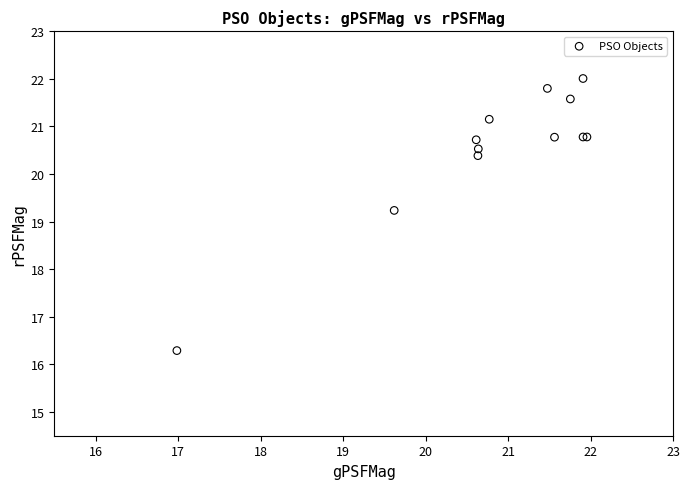

What Y value in the scatter plot is closest to 19?

19.2